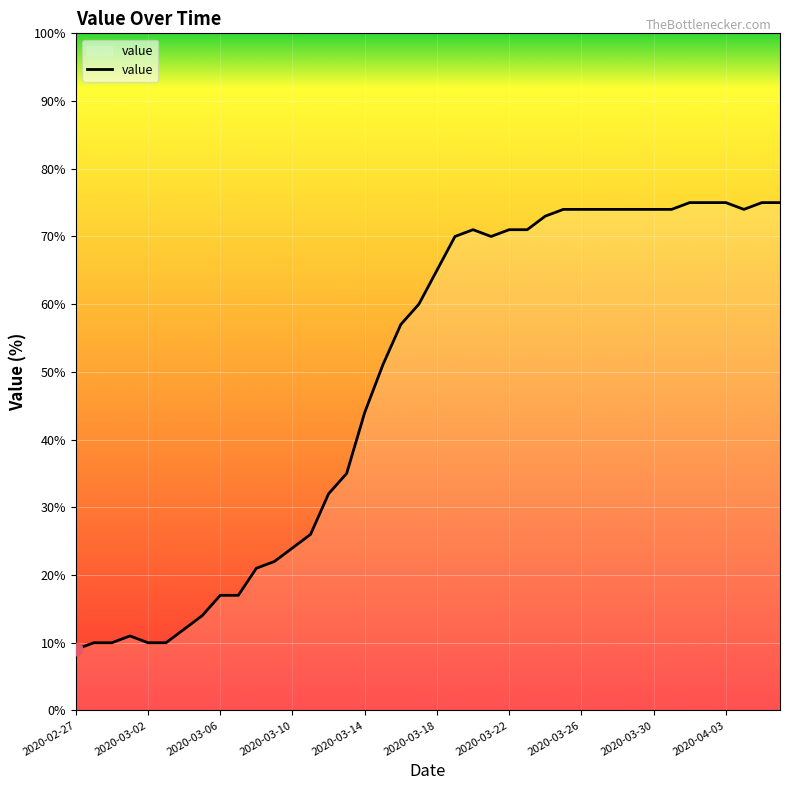

What is the maximum value shown in the chart?

75